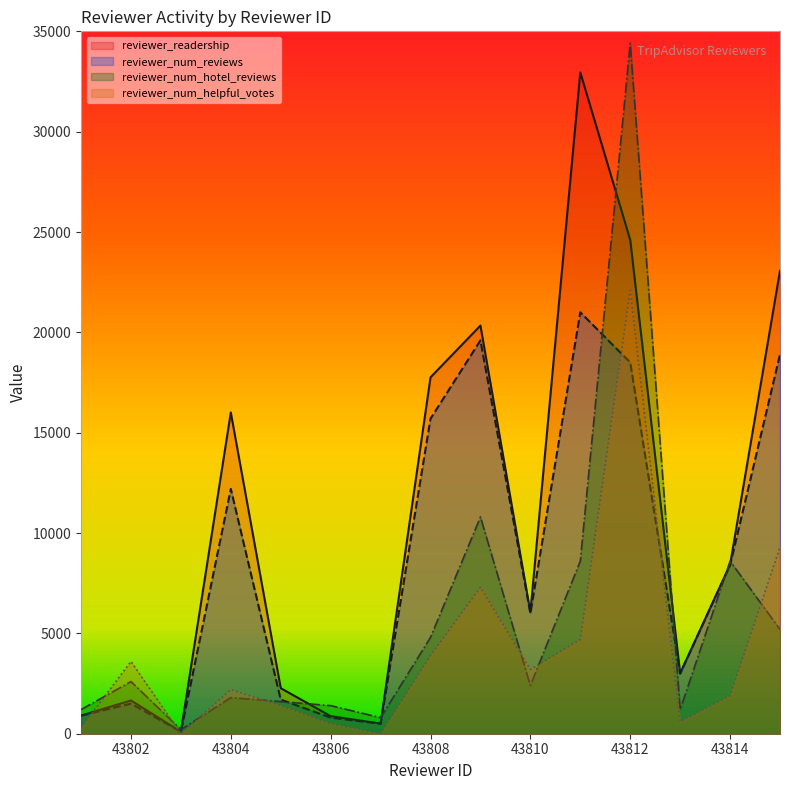

How many categories are shown in the chart?

15